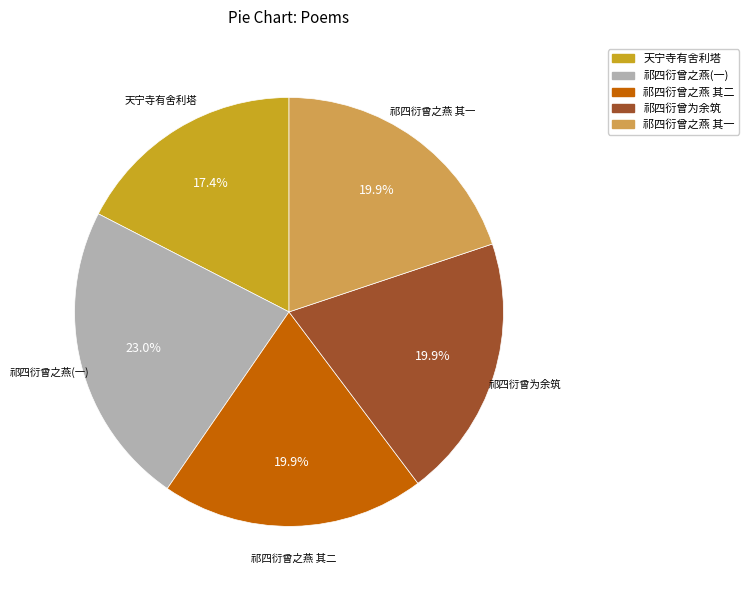

Is there a majority slice in this chart?

No